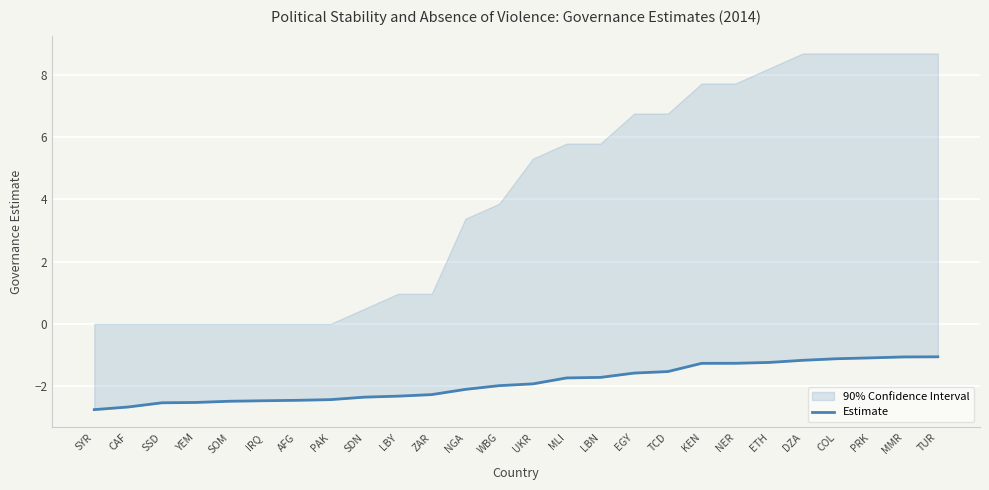

What is the label of the 18th point from the left?

TCD